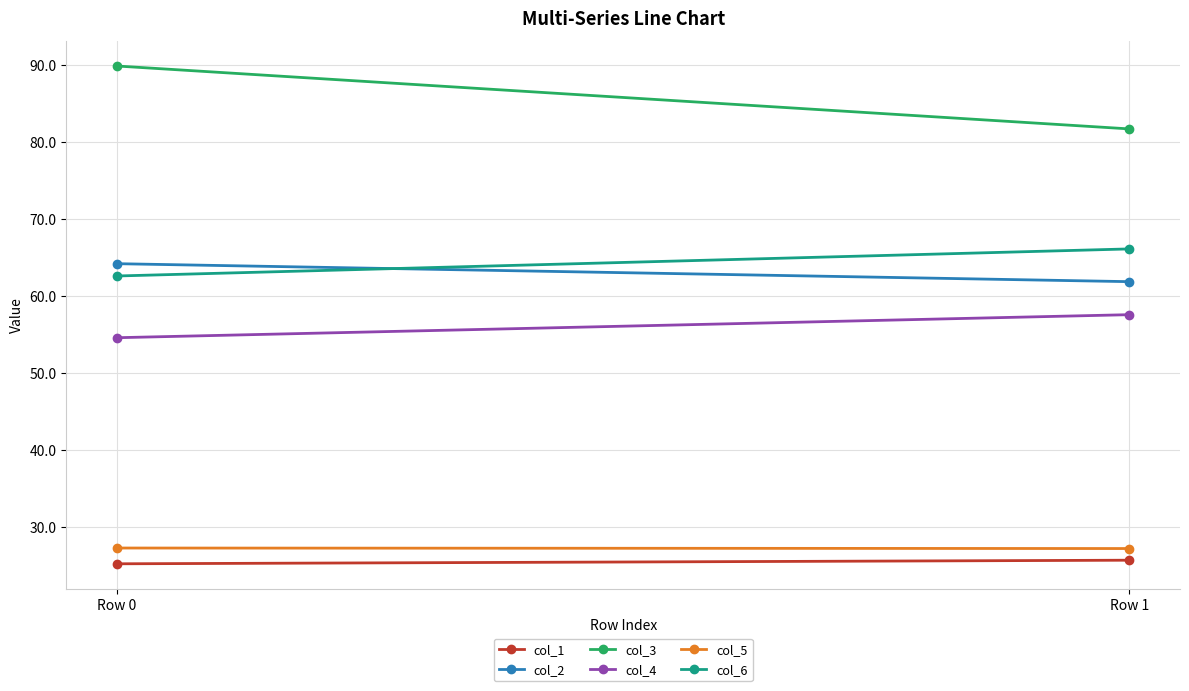

Which has a higher value, Row 0 or Row 1?

Row 1